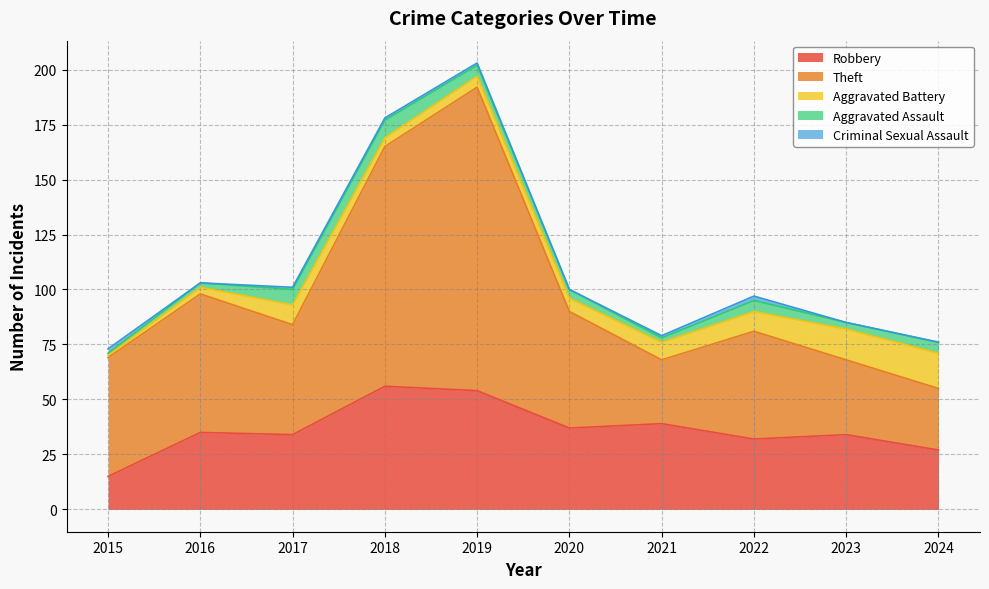

How many categories are shown in the chart?

10